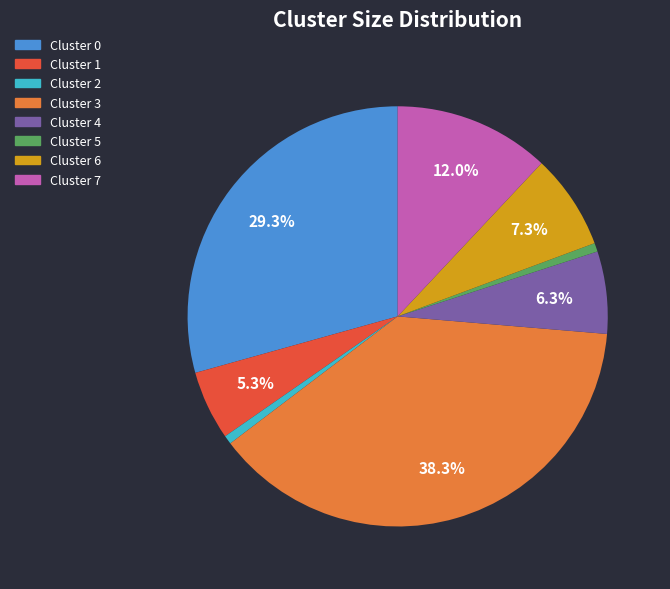

Is it true that Cluster 2 is 1% of the pie?

True